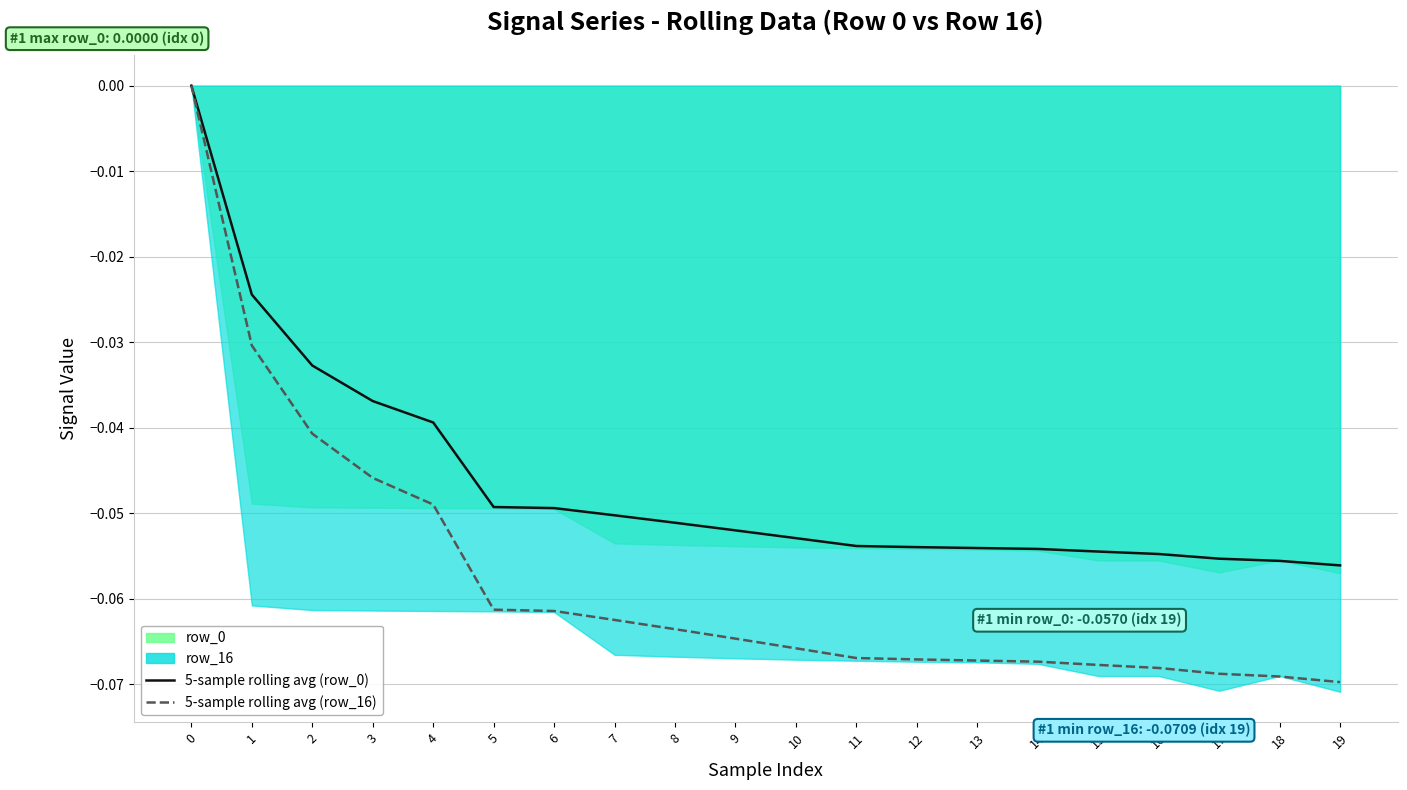

How many distinct data groups are displayed?

2